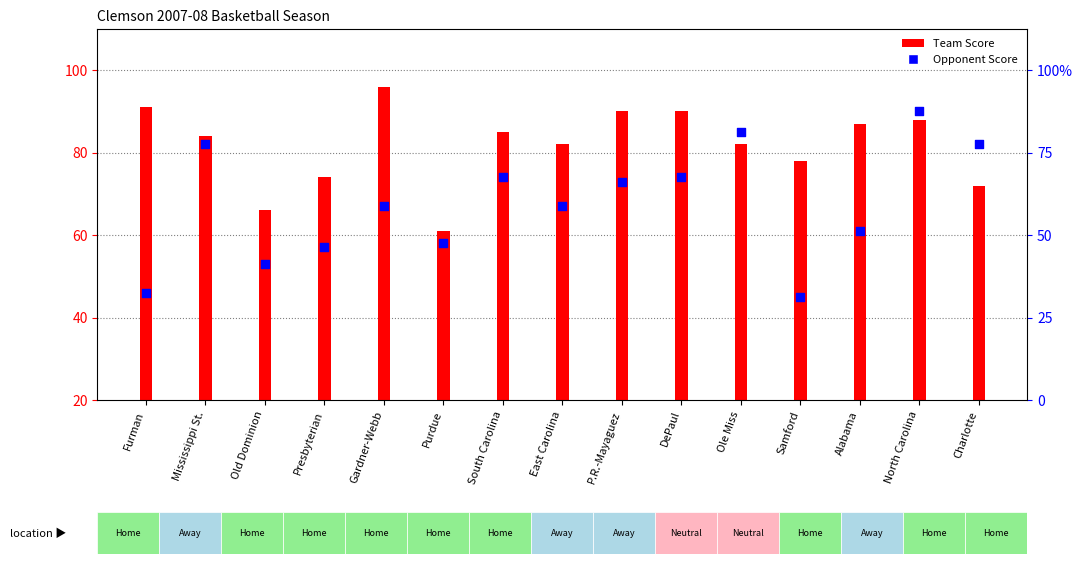

Is the value of Opponent Score at Alabama greater than the value of Team Score at East Carolina?

No